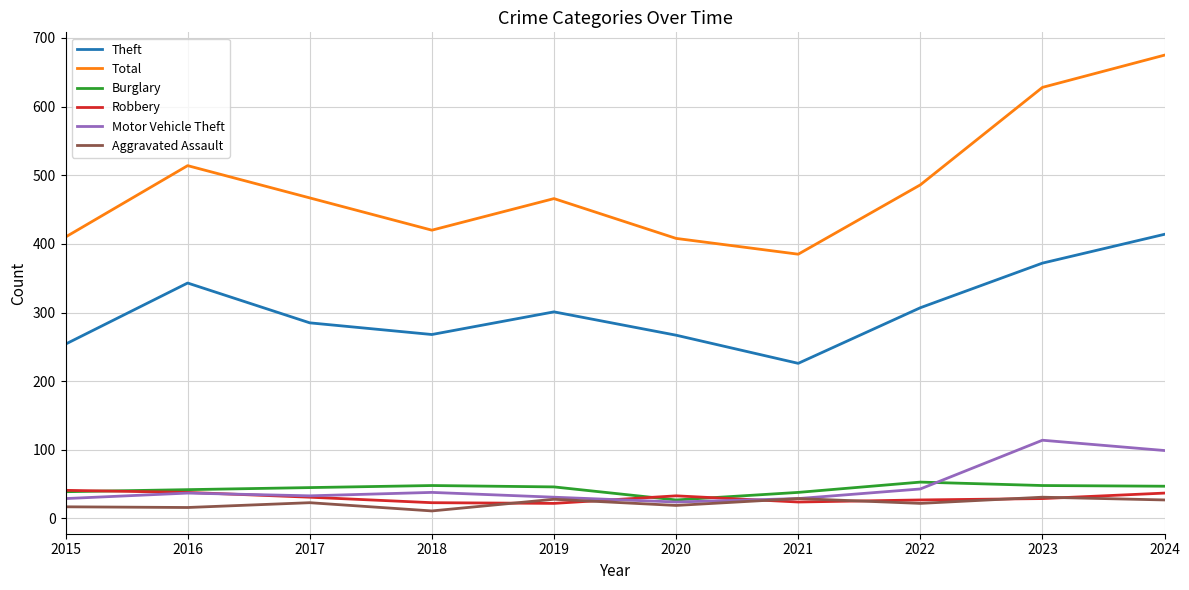

What is the approximate value of Aggravated Assault at 2019?

28